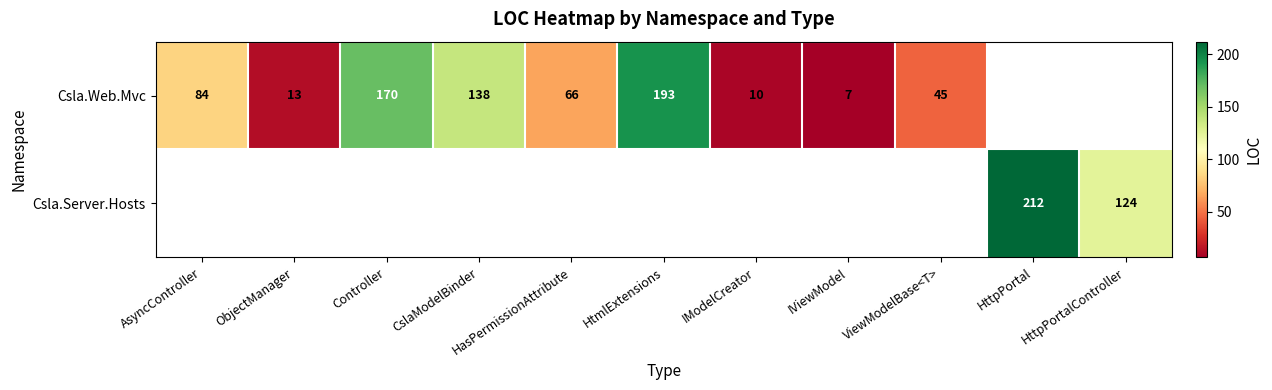

The Csla.Web.Mvc series shows 10 at IViewModel. True or false?

False